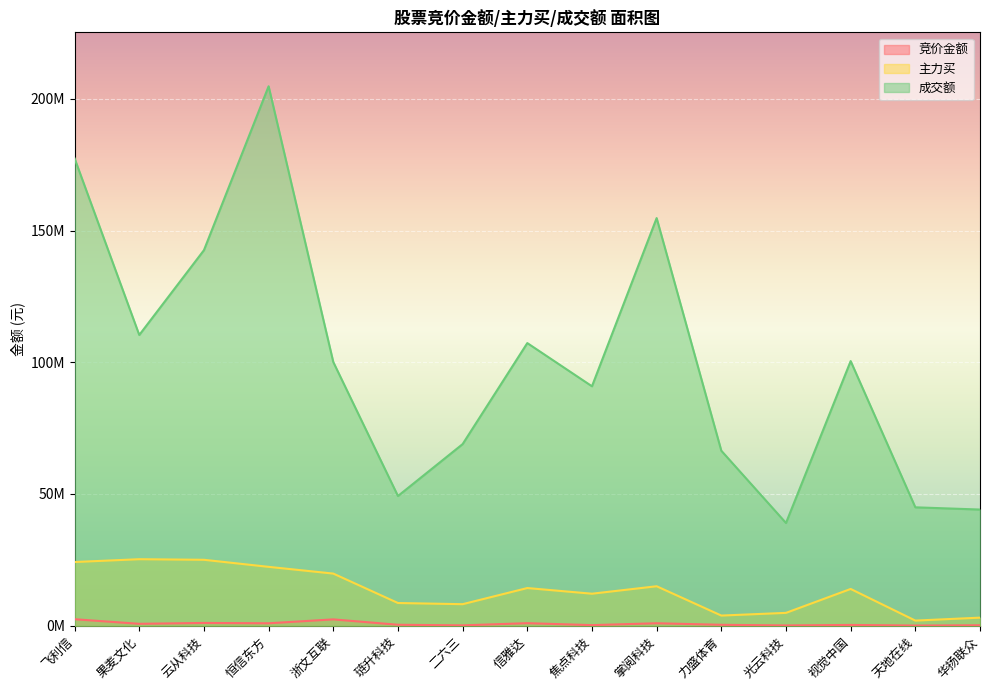

Which series has the widest spread of values?

成交额